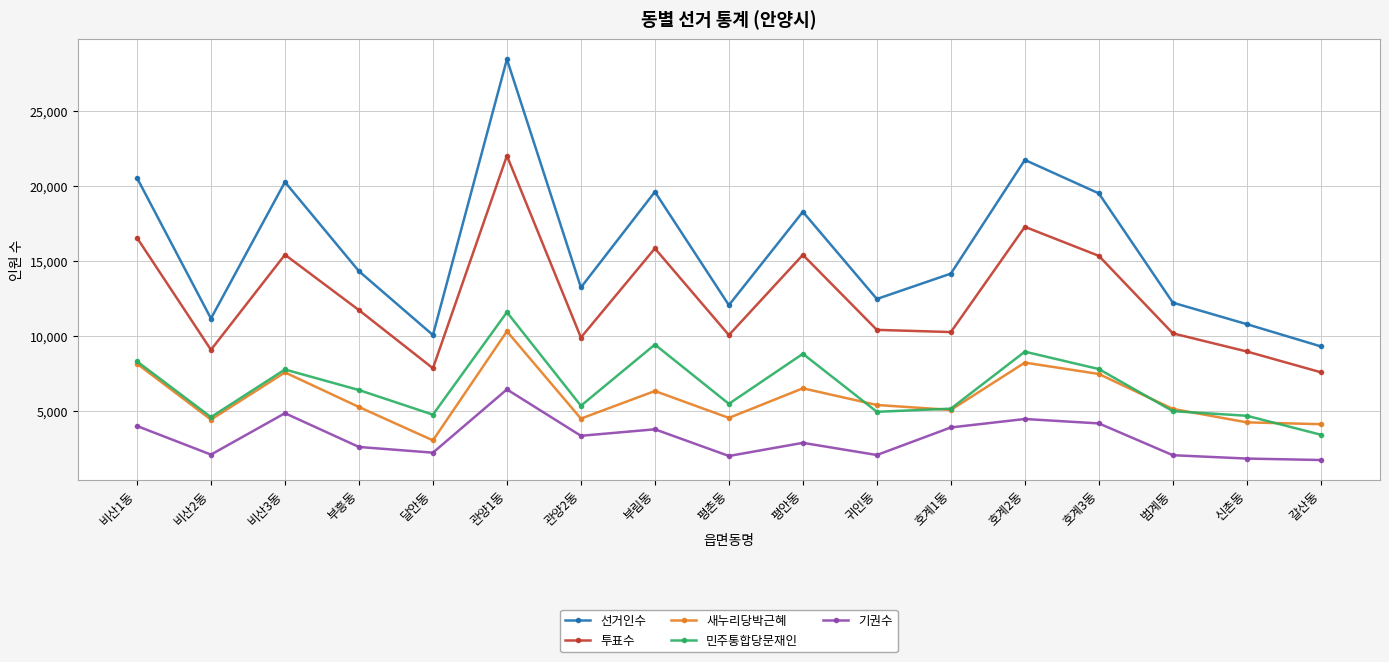

Is it true that 투표수 equals 10170 at 범계동?

True